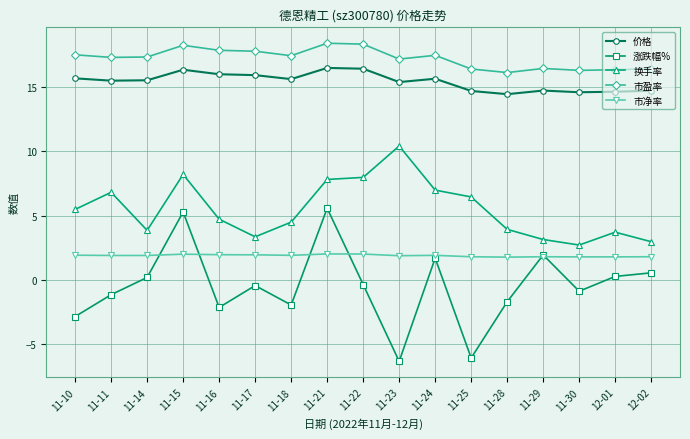

Rank the series by their maximum value, from highest to lowest.

市盈率, 价格, 换手率, 涨跌幅%, 市净率